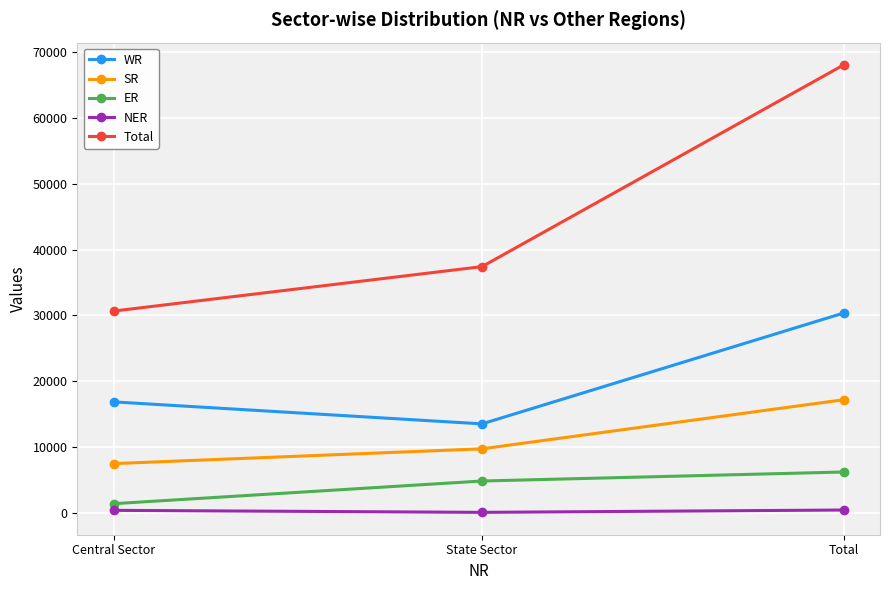

What is the maximum value for NER?

406